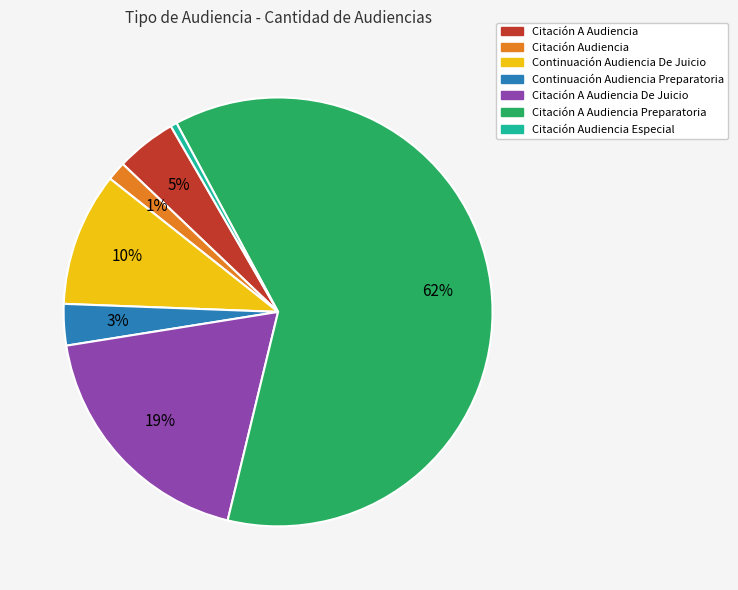

To the nearest percent, what is the average slice percentage?

14%